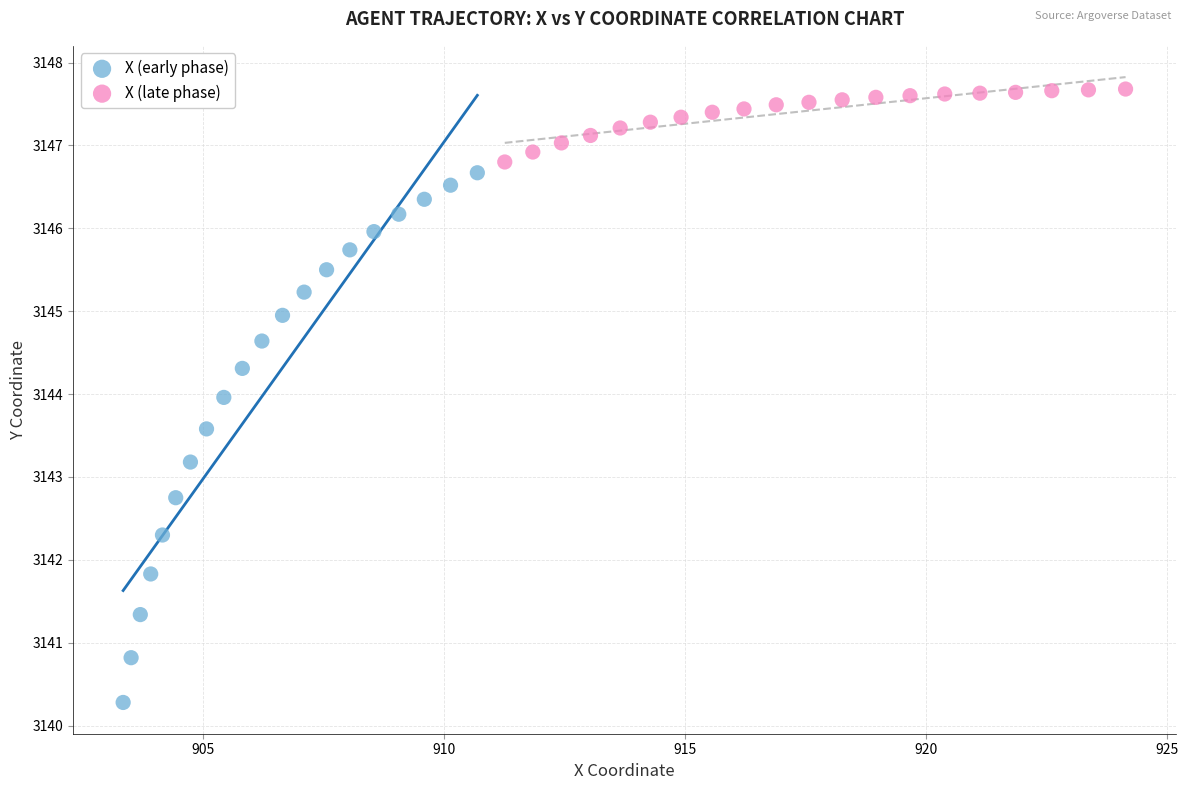

Which series reaches the maximum Y coordinate?

X (late phase)